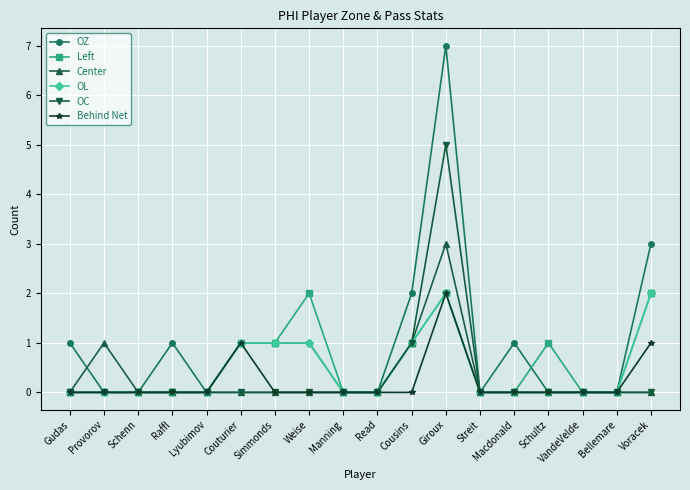

At how many categories does at least one series exceed 5?

1